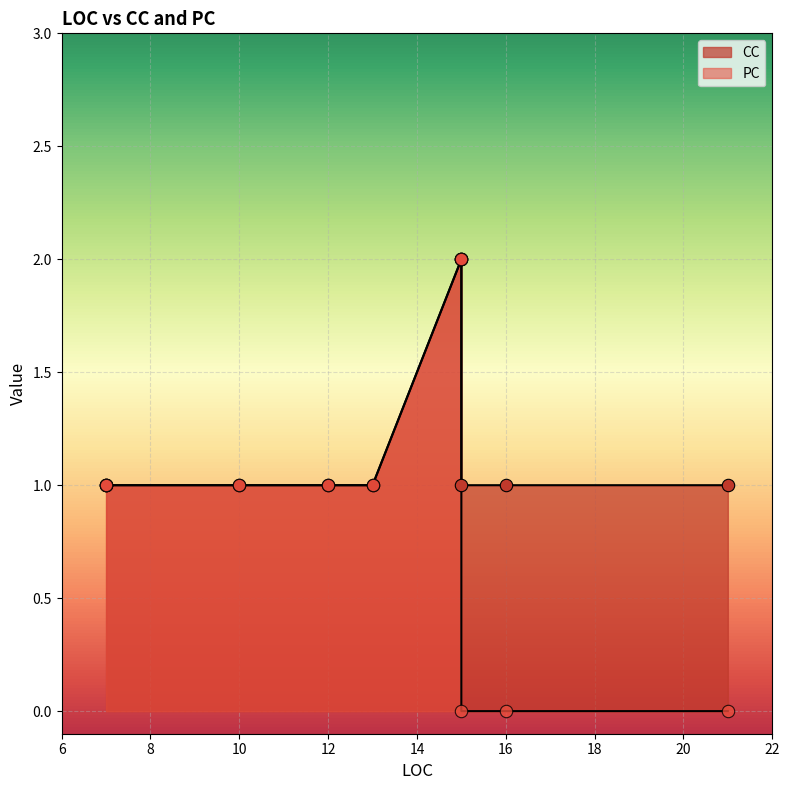

Is the value of PC at 16 greater than the value of CC at 15?

No